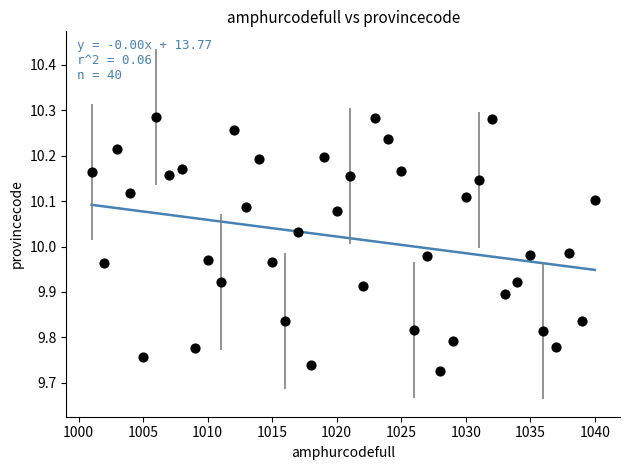

What is the range of Y values (max minus min)?

0.6